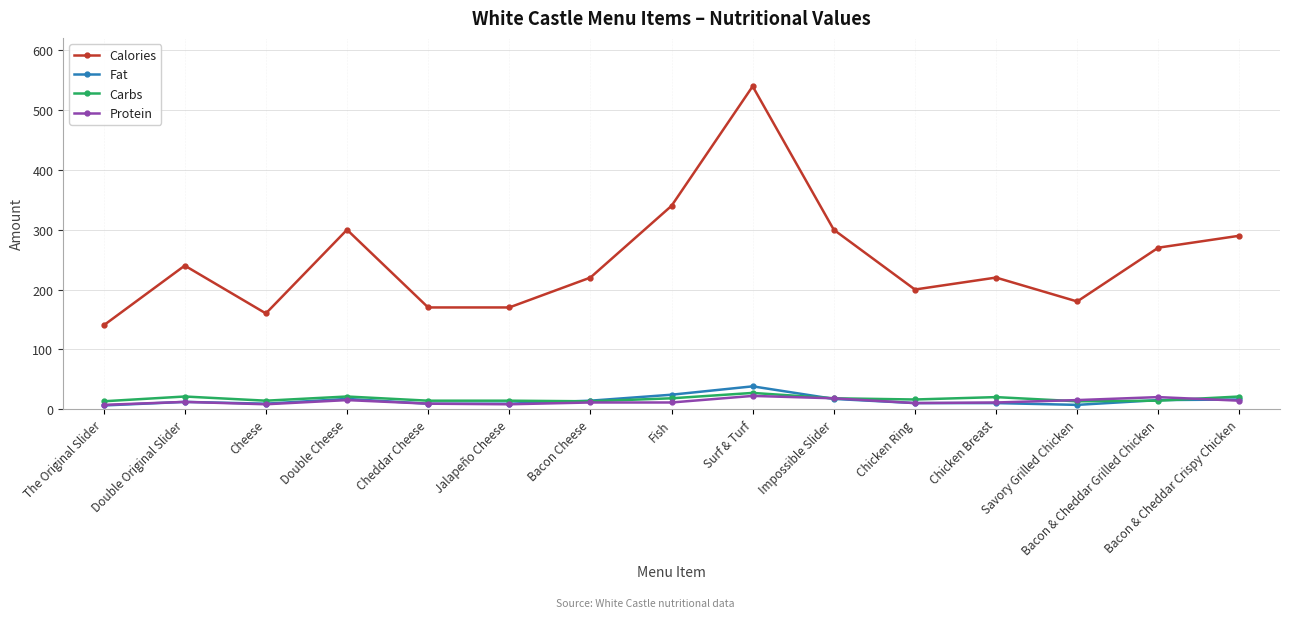

At which category is the sum across all series the highest?

Surf & Turf